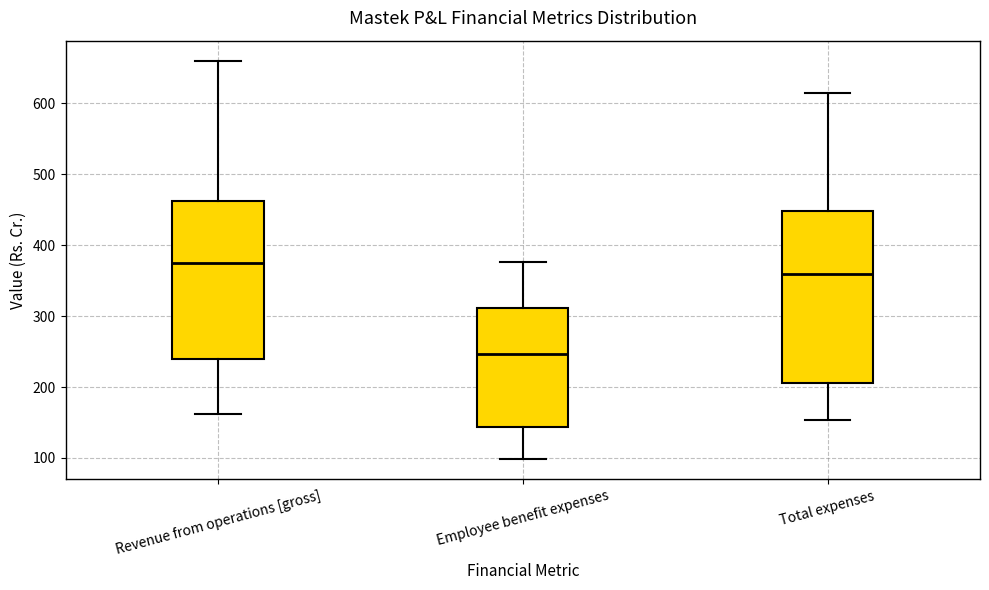

Which box has the lowest median line?

Employee benefit expenses